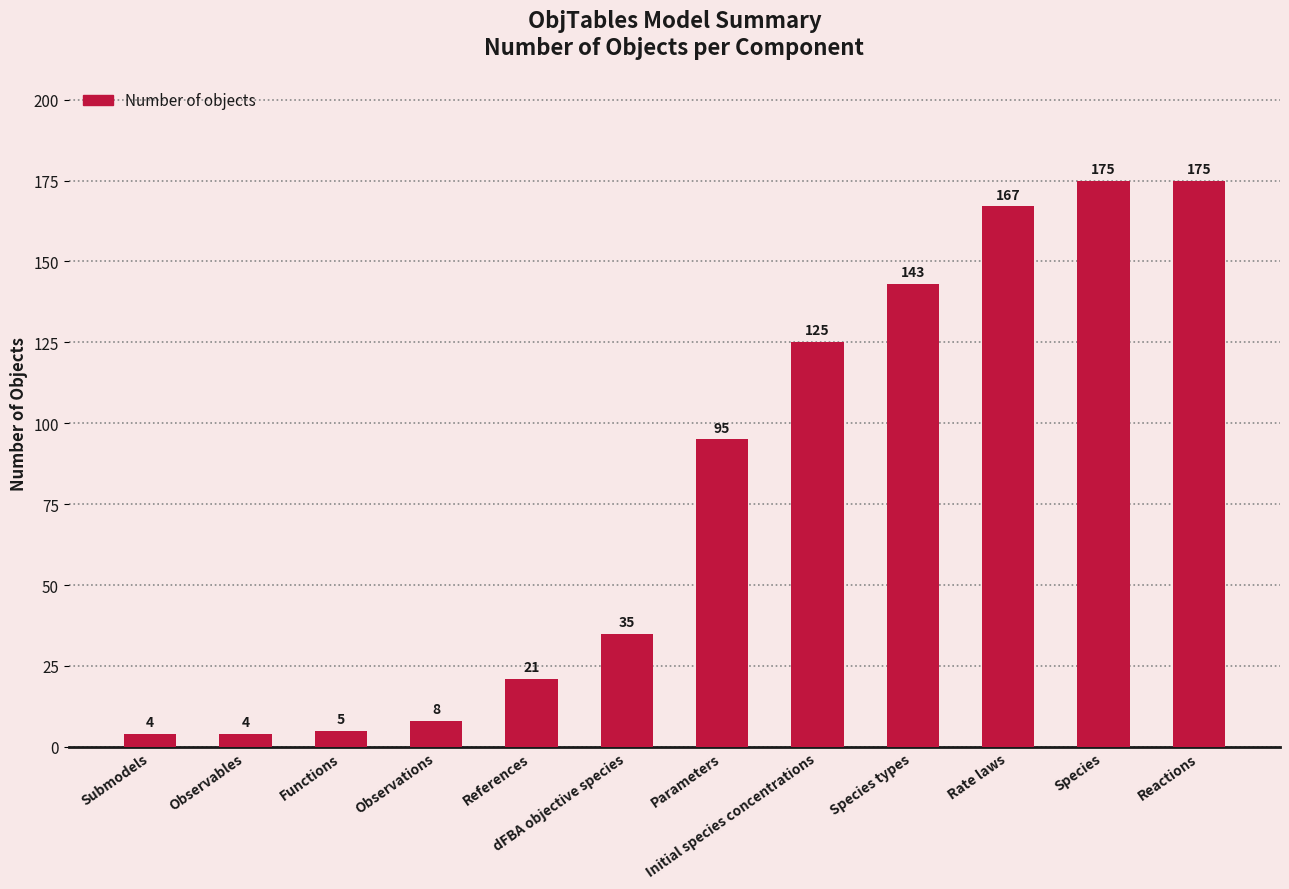

What position from the right is Reactions?

1